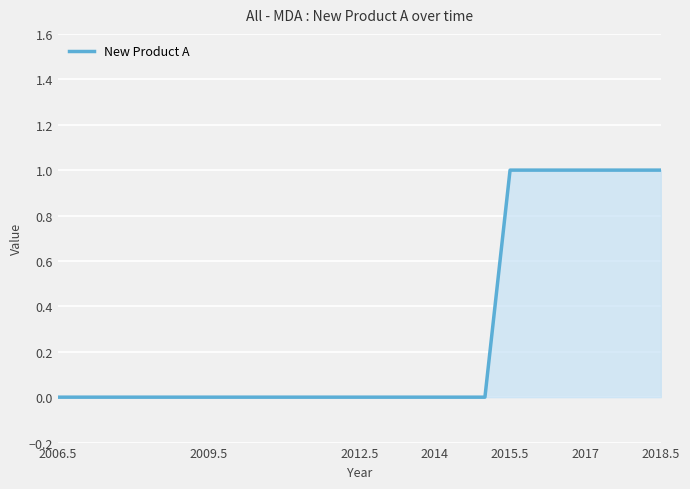

Does the chart have visible grid lines?

Yes